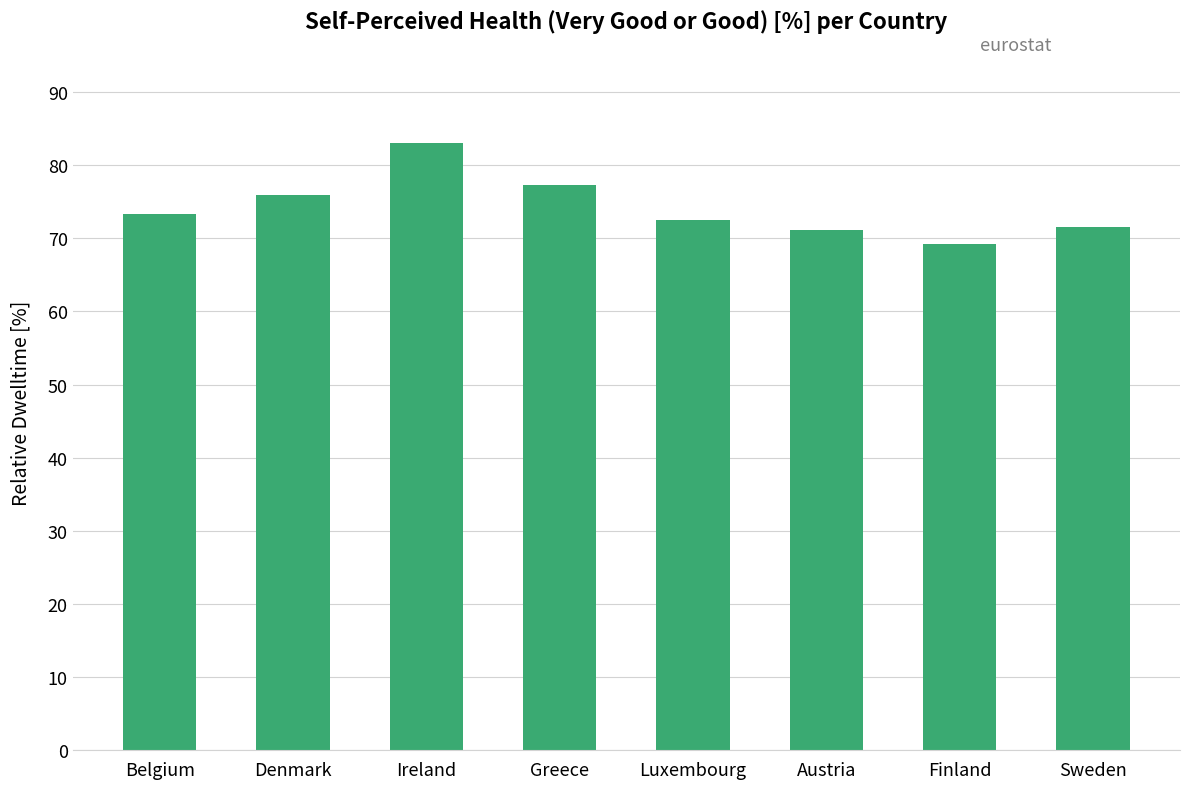

Count the number of categories in the chart.

8